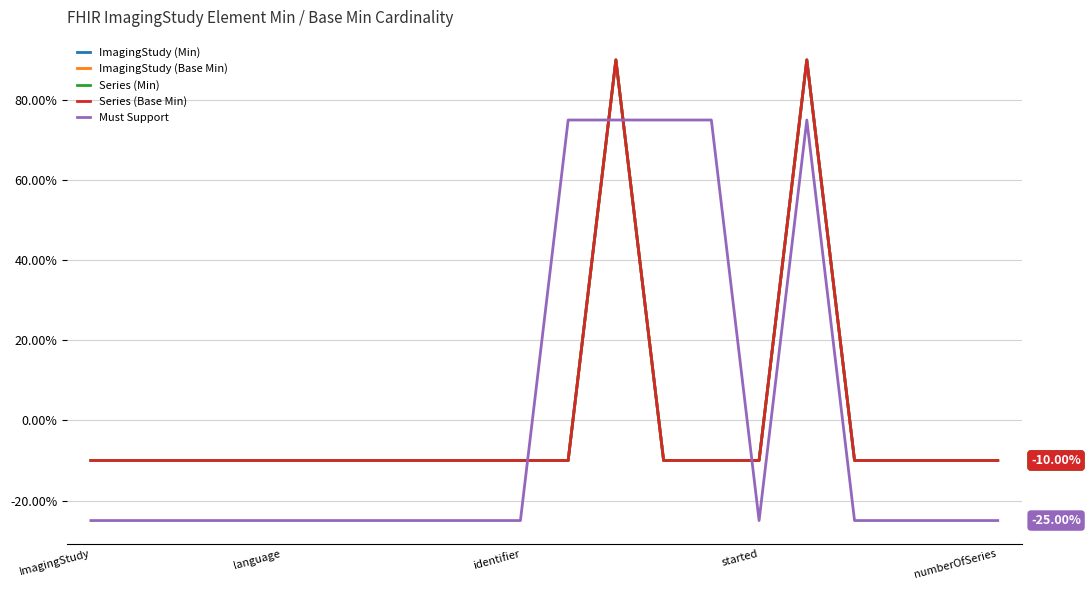

Does the chart display data point markers on the line(s)?

No